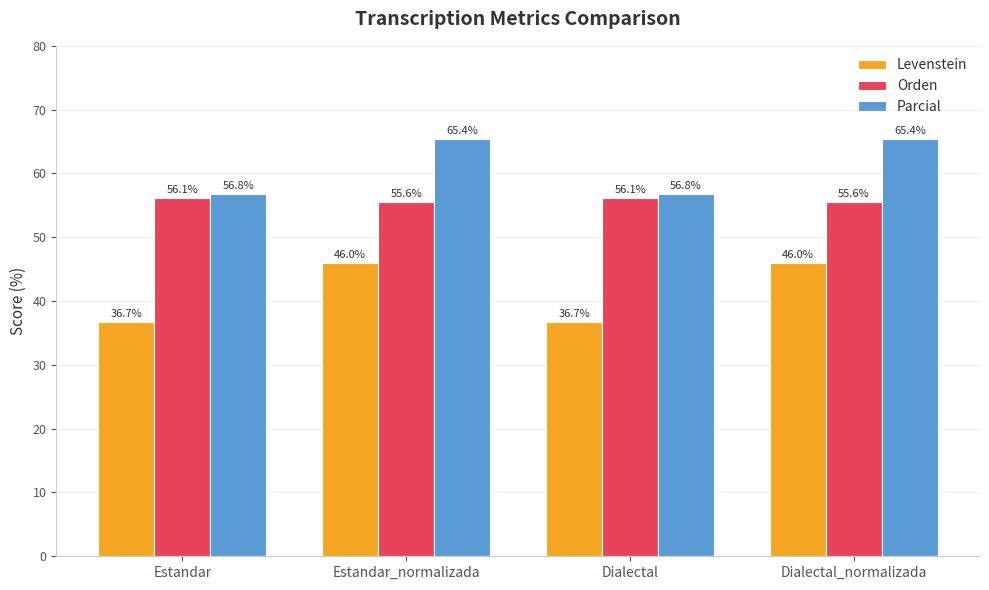

List the series in order of their peak value, highest first.

Parcial, Orden, Levenstein